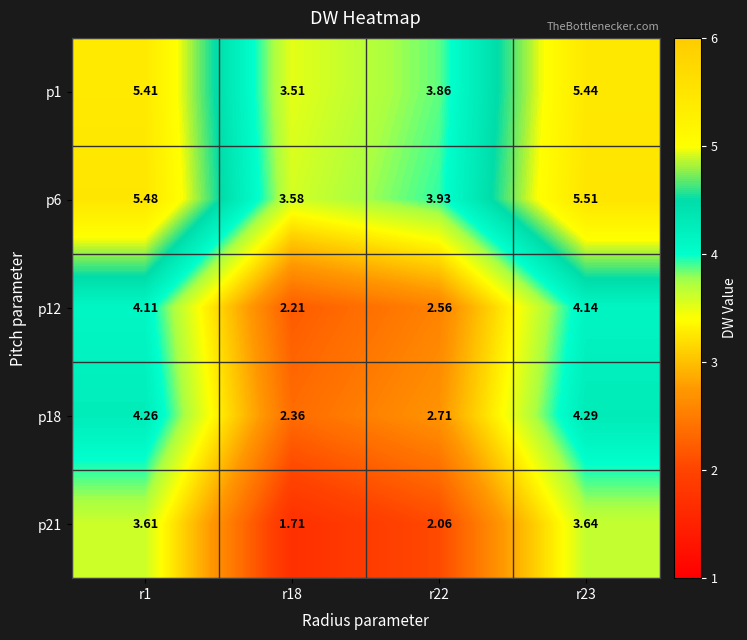

Is the value of p1 at r23 greater than the value of p18 at r1?

Yes